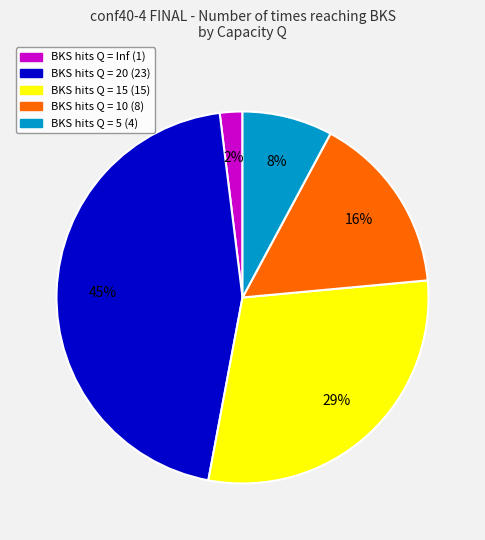

Count the number of slices in the pie.

5